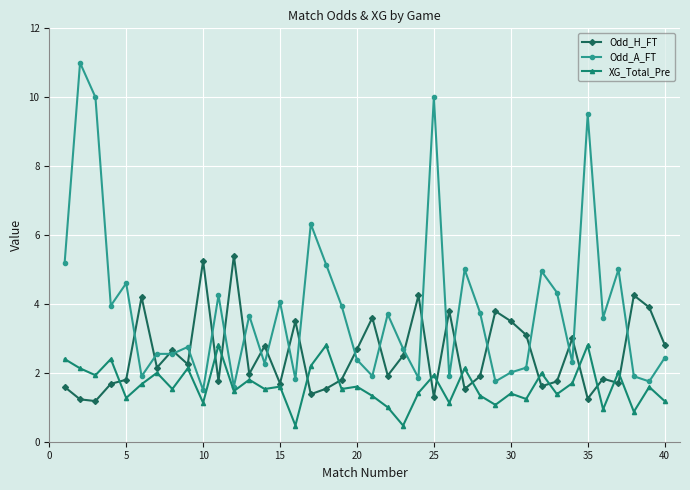

What is the value of the XG_Total_Pre point at the 8th from the left?

1.5